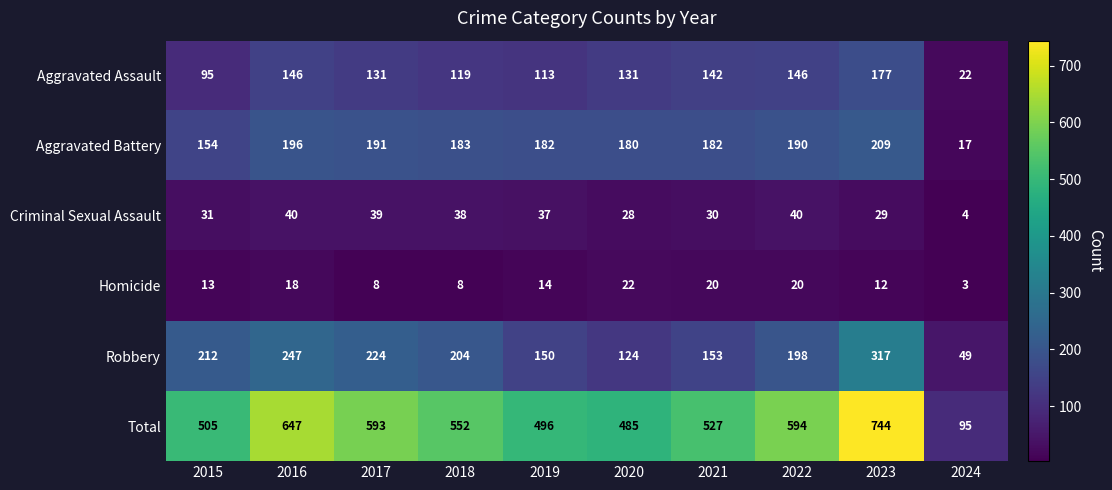

At which category is the sum across all series the highest?

2023